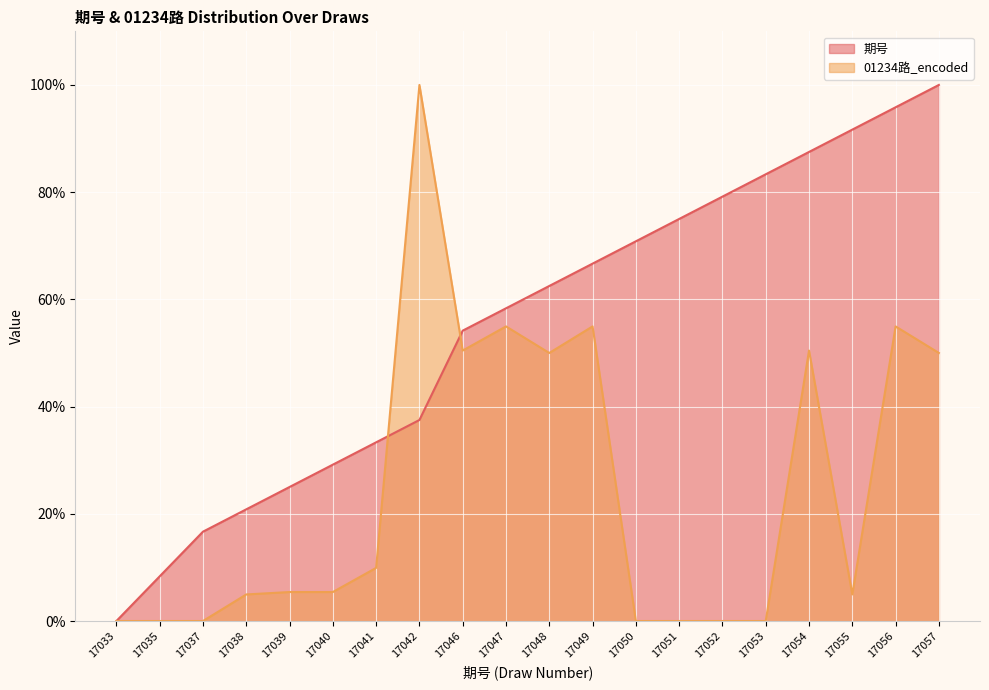

What is the value of the 期号 point at the 5th from the left?

25.0